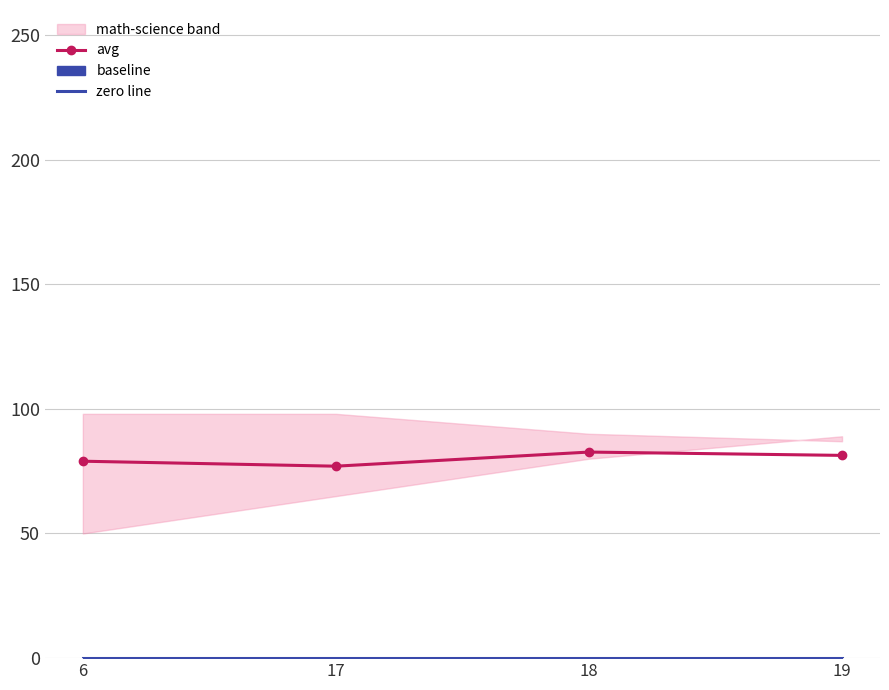

What is the total value across all series at 6?

79.0